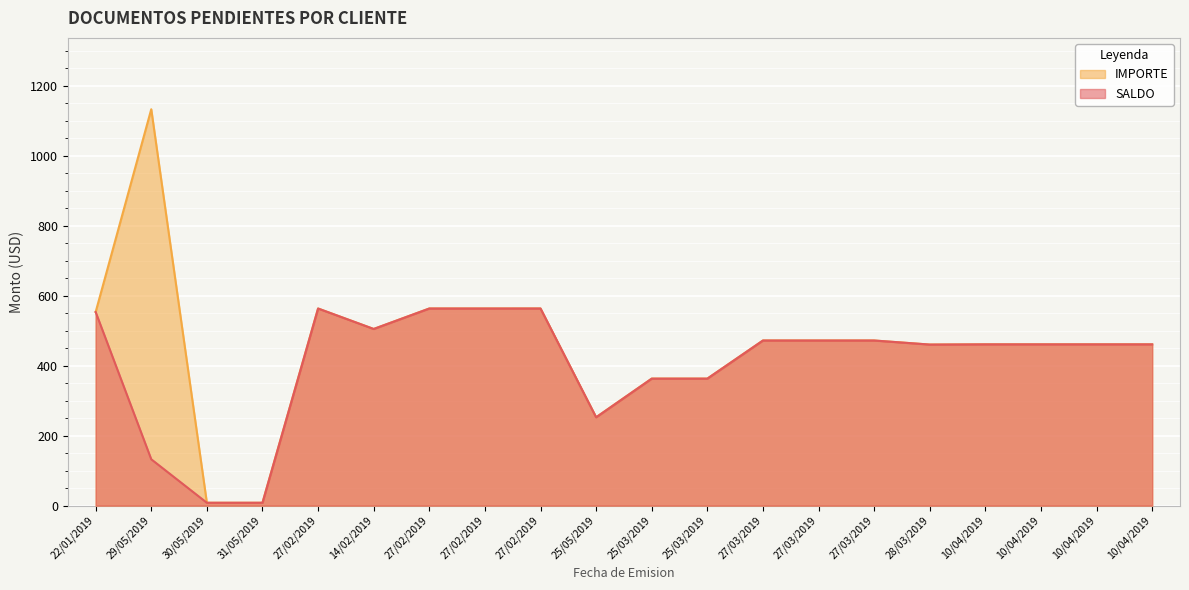

What is the value of the IMPORTE point at the 5th from the left?

563.3